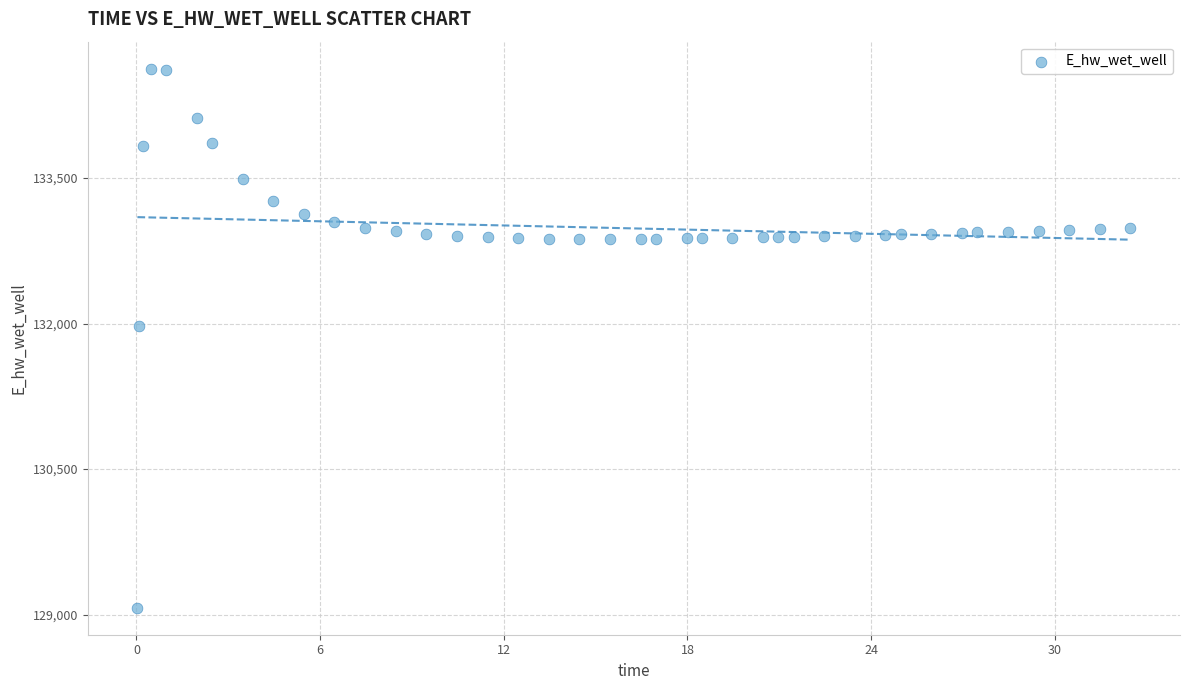

What Y value in the scatter plot is closest to 131849?

131970.0